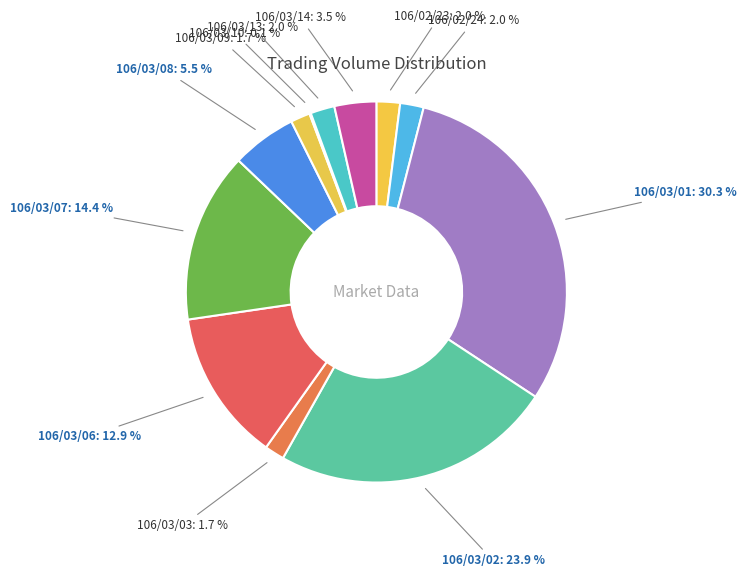

To the nearest percent, what portion does 106/02/23 represent?

2%